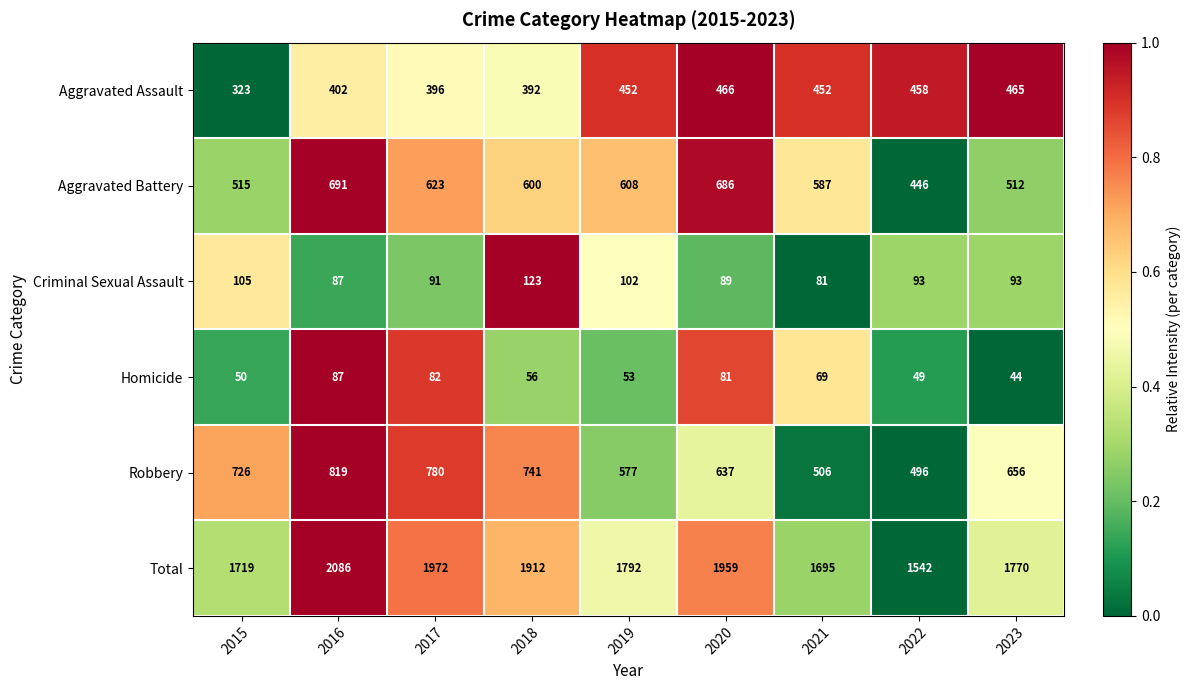

What is the total value across all series at 2016?

4172